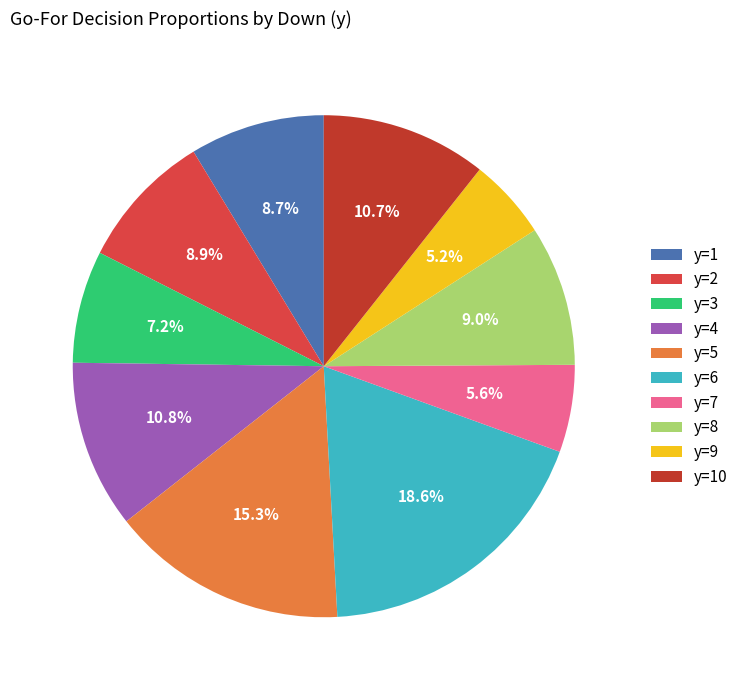

To the nearest percent, what is the average slice percentage?

10%